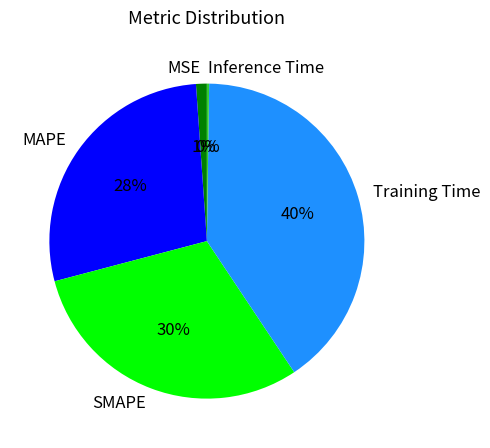

Is SMAPE the majority of the pie?

No